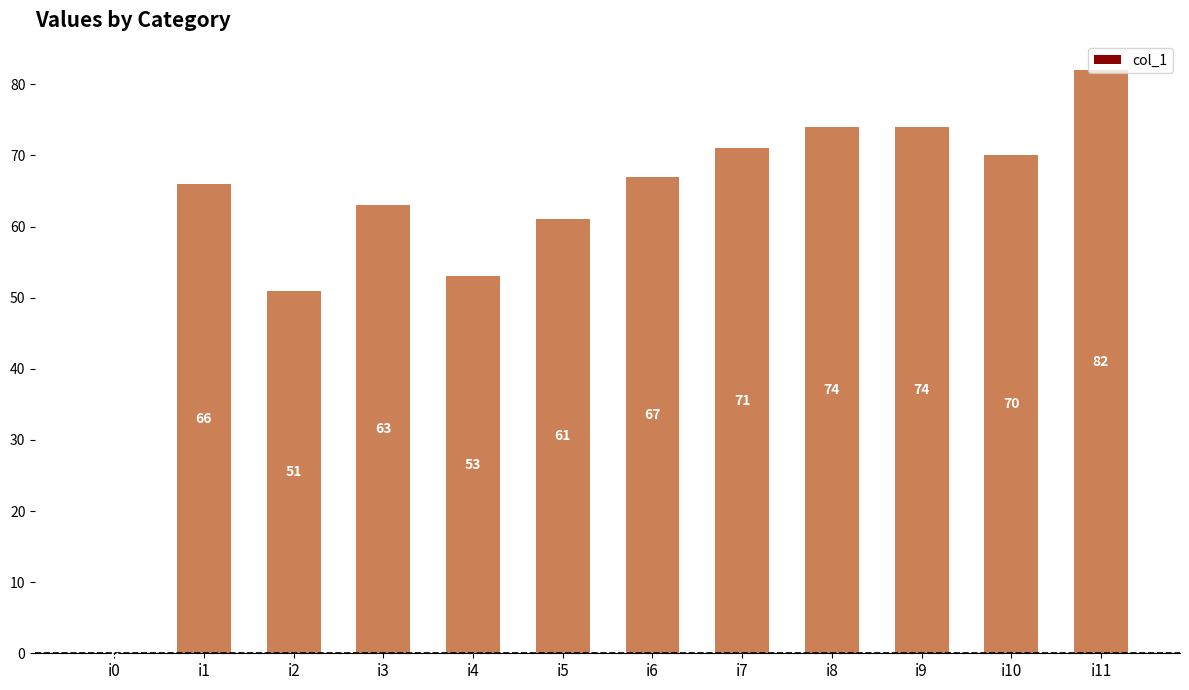

At which category does the chart reach its peak across all series?

i11